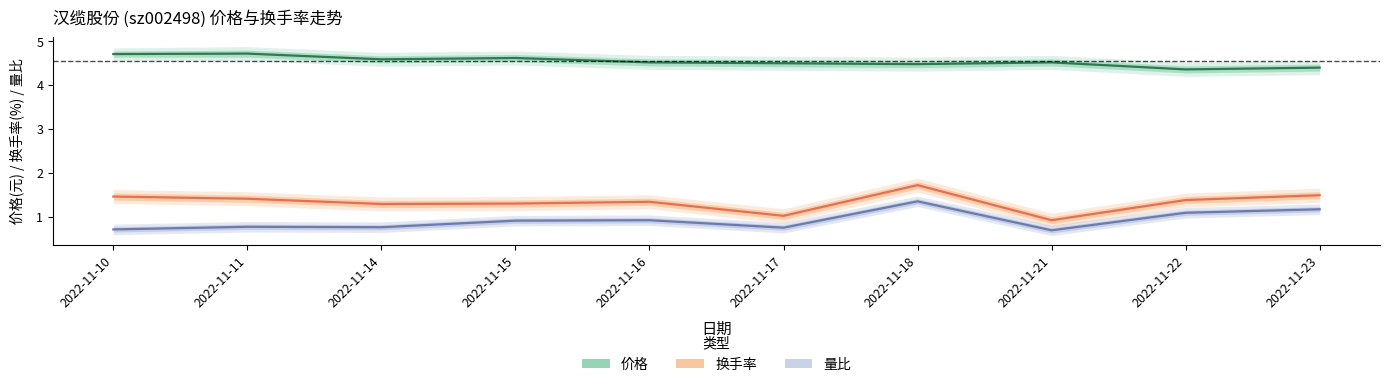

Which label corresponds to the largest value in the chart?

2022-11-11